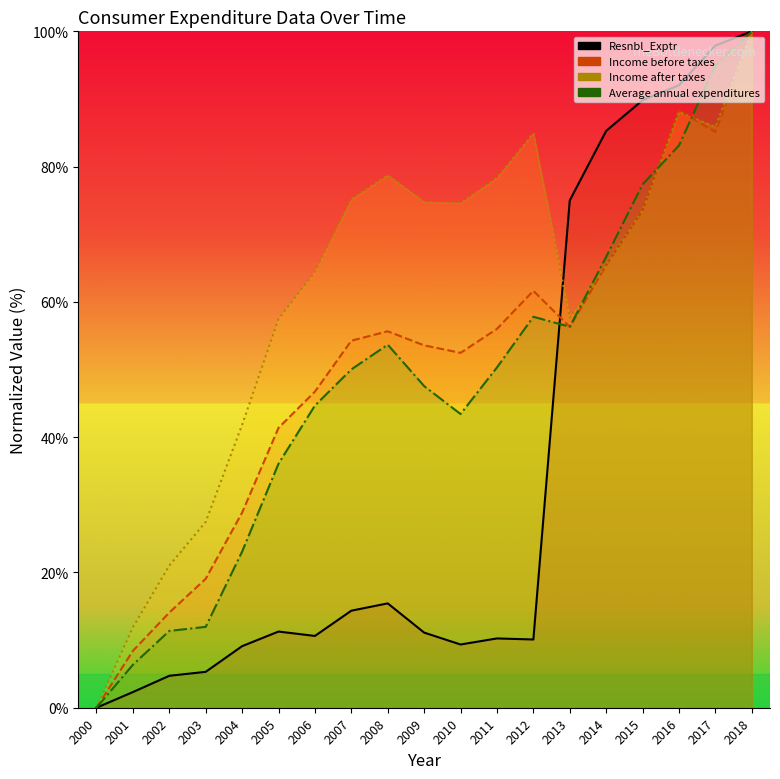

Which category has the lowest value in the Income before taxes series?

2000